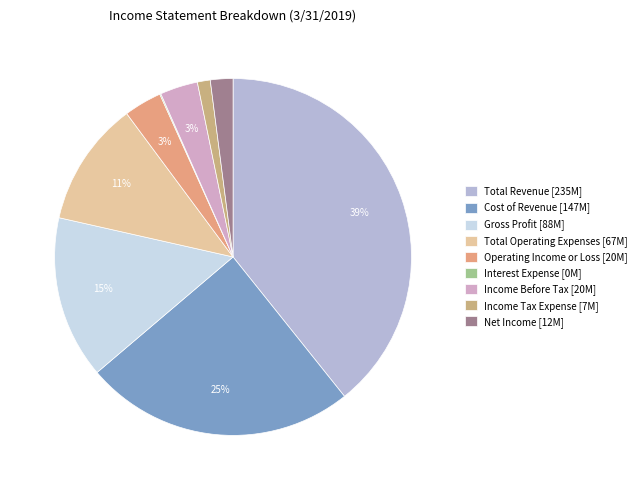

What is the smallest slice in the pie chart?

Interest Expense